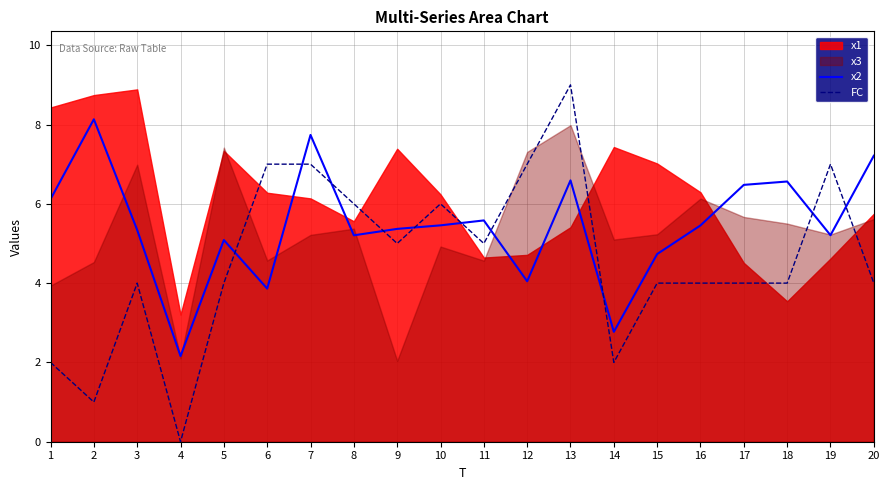

True or false: FC and x2 cross at least once.

True